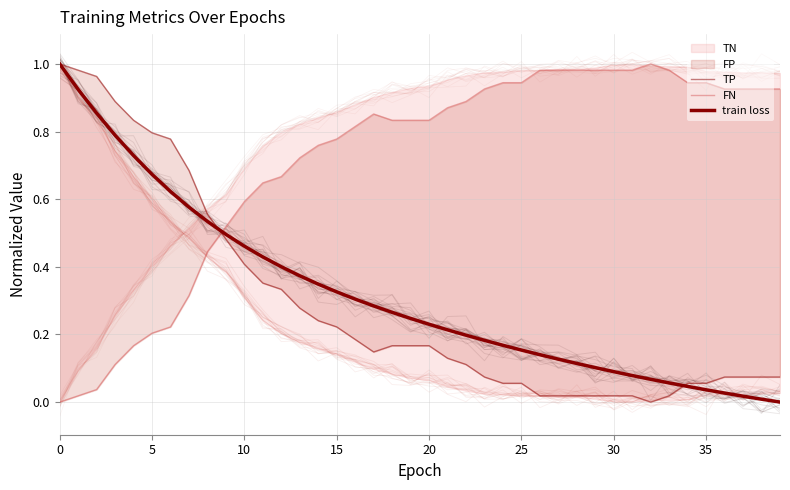

How many data points in FN are above 0?

39